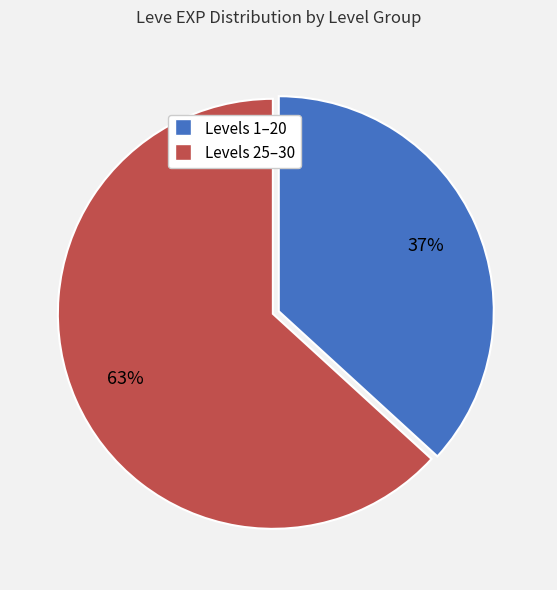

Does any single category account for the majority?

Yes